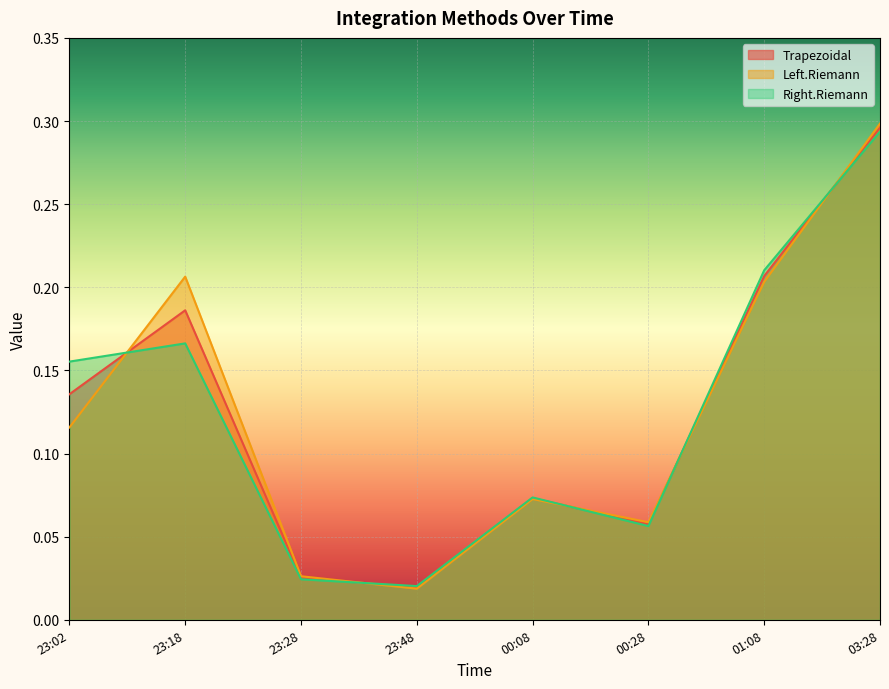

How many intersections are there between Right.Riemann and Left.Riemann?

5